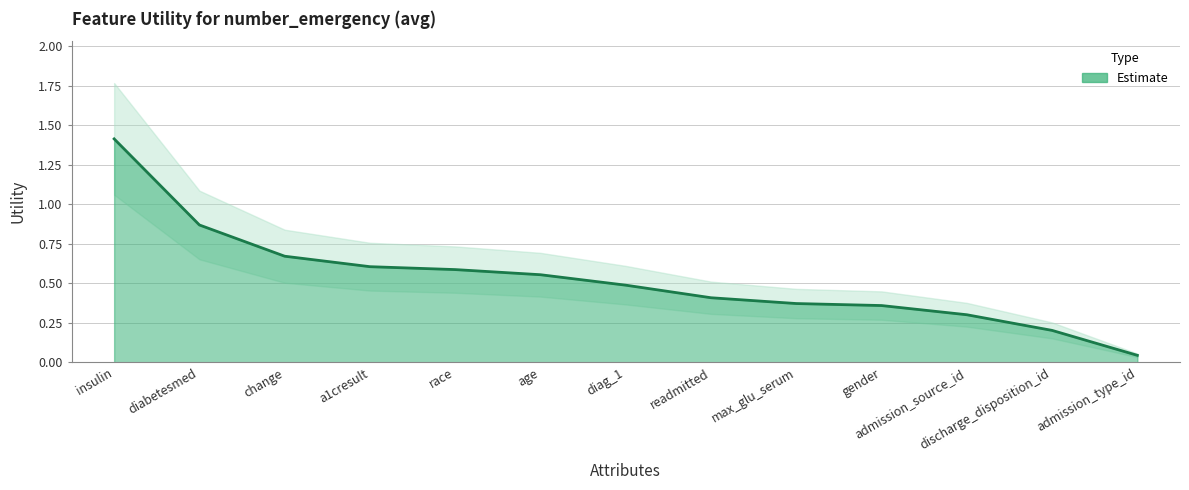

Does the chart display data point markers on the line(s)?

No